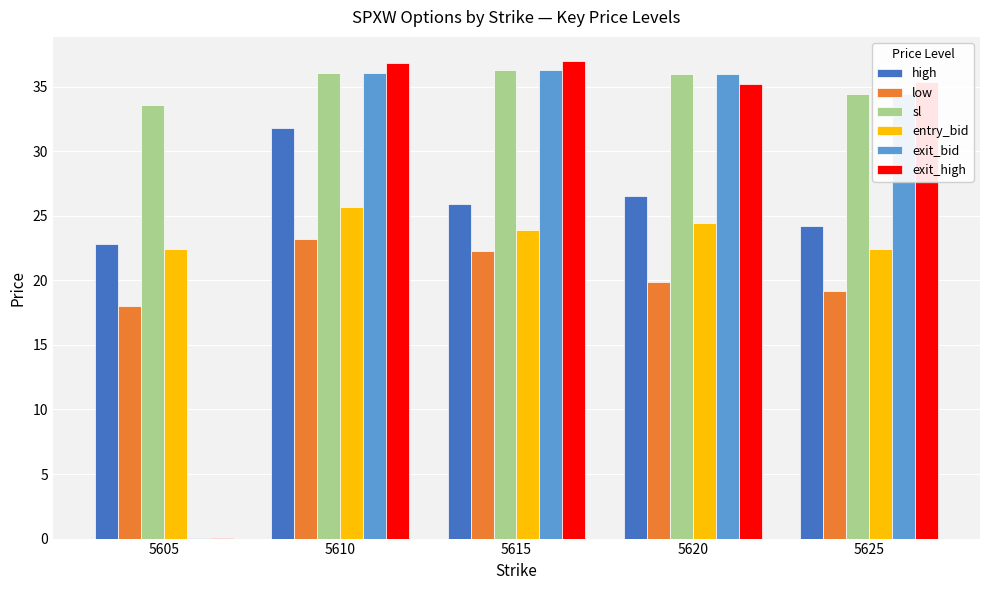

True or false: exit_bid has a value of 36.1 at 5610.

True